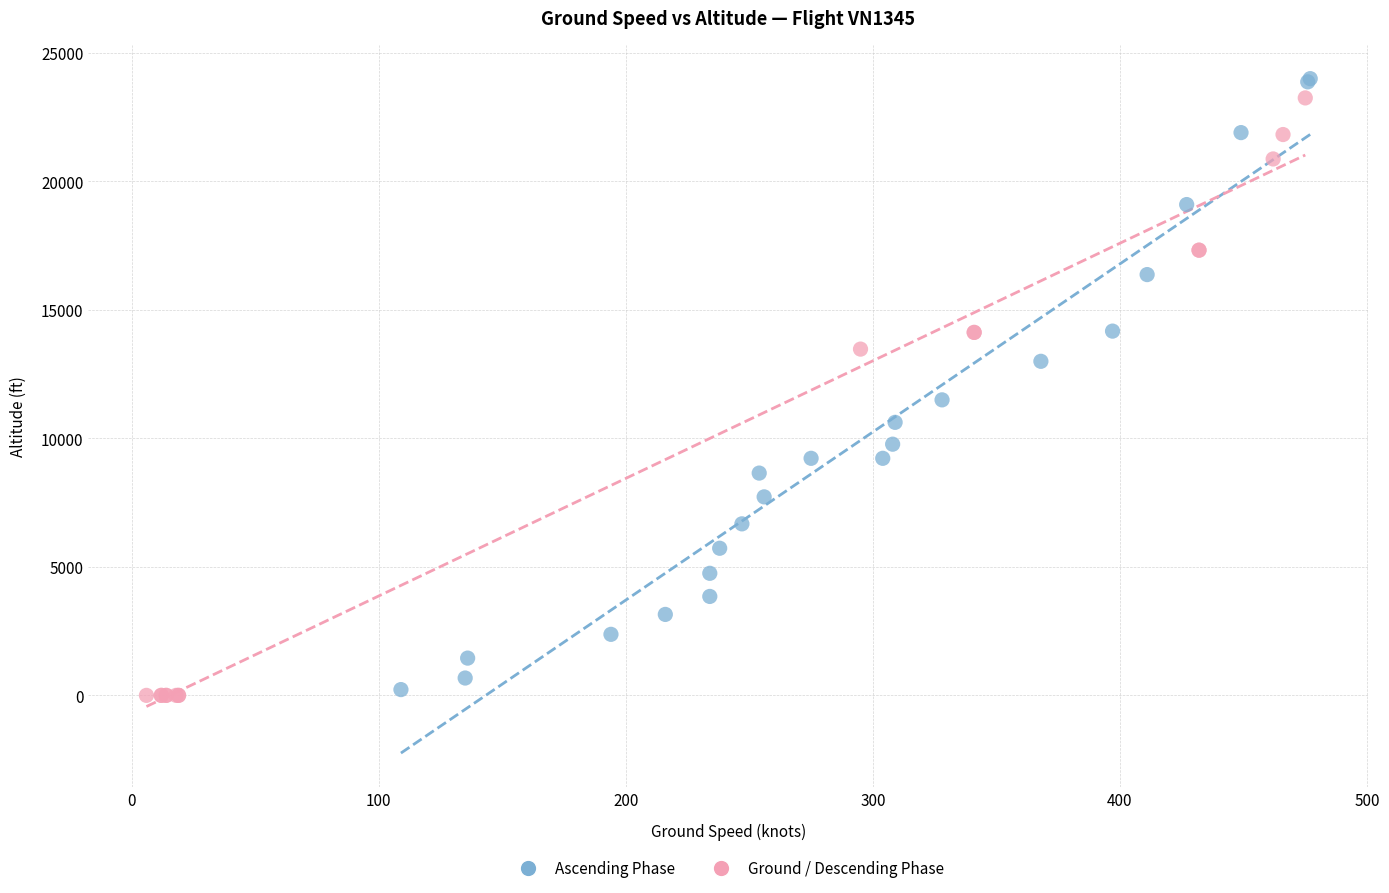

What are all the series names shown in the legend?

Ascending Phase, Ground / Descending Phase